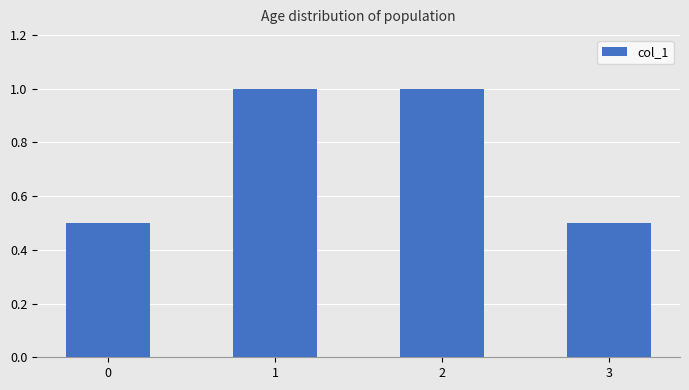

What is the maximum value shown in the chart?

1.0